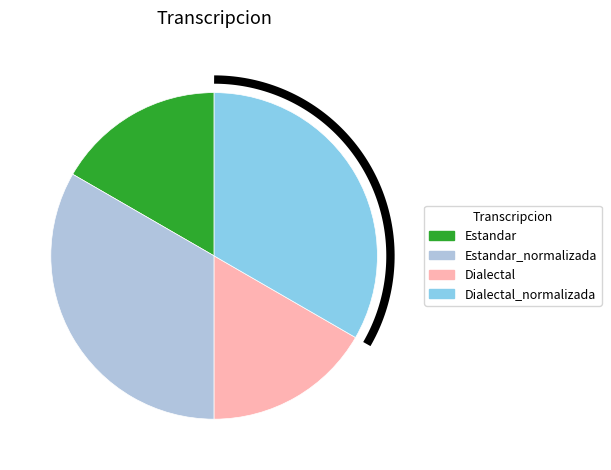

Which has a higher value, Dialectal or Estandar_normalizada?

Estandar_normalizada